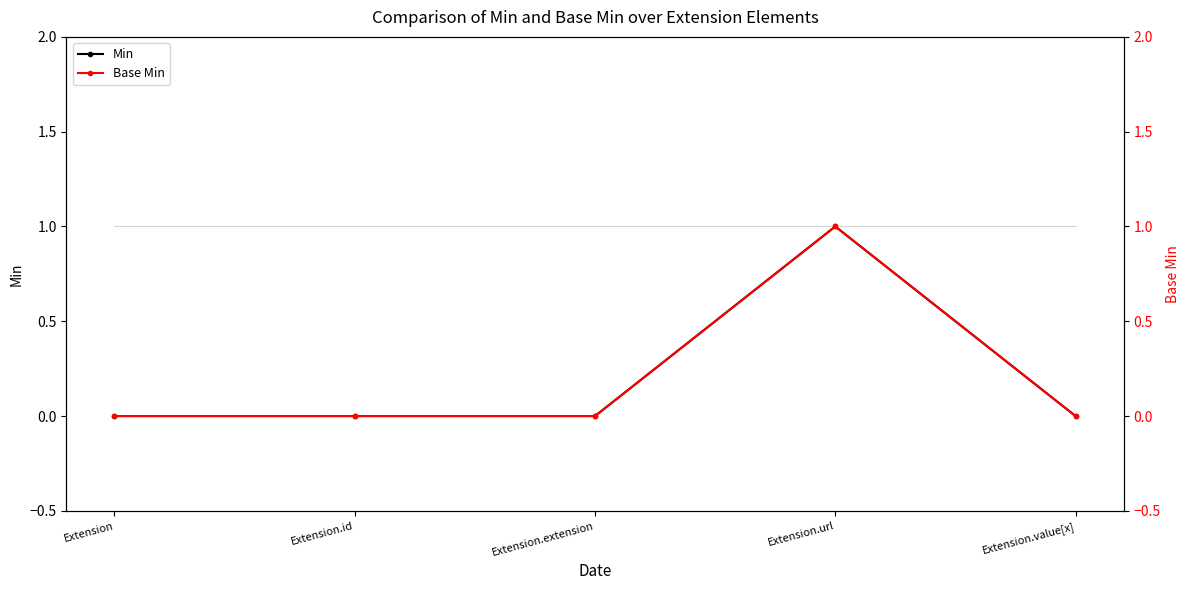

Count the Min values in the range 0 to 1.

5